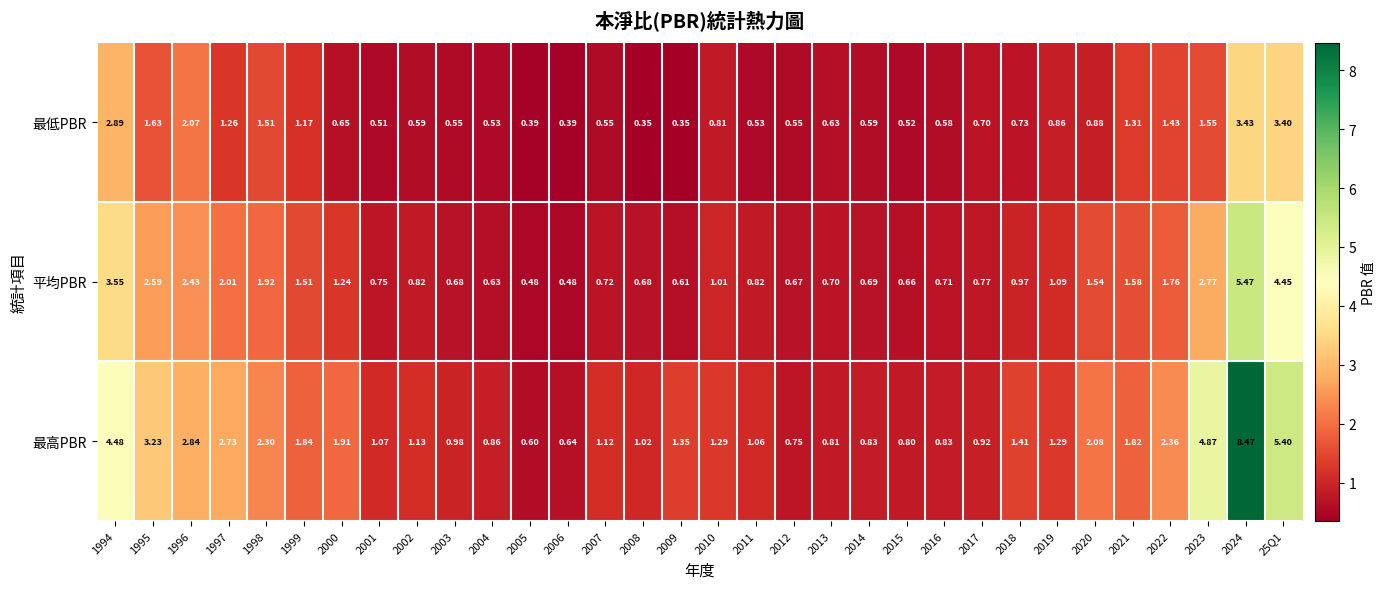

At 1998, list the series in order from largest to smallest.

最高PBR, 平均PBR, 最低PBR